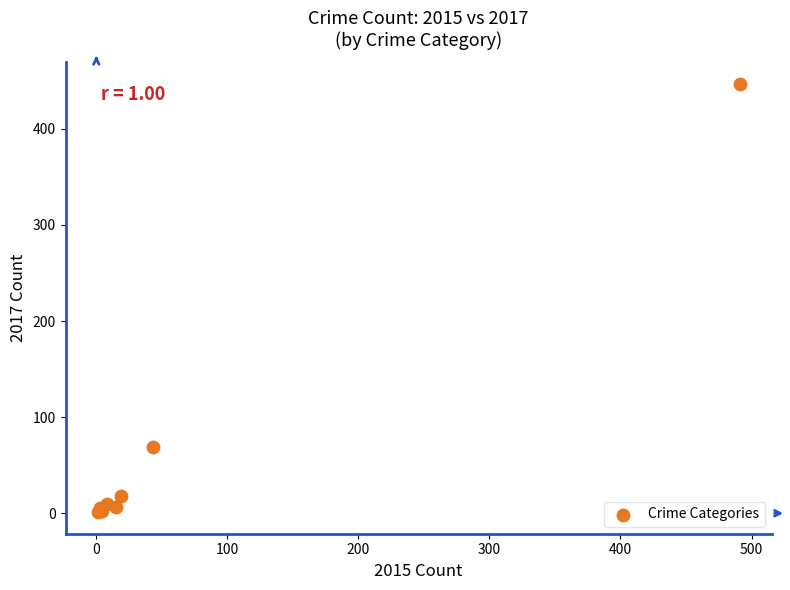

What Y value in the scatter plot is closest to 224?

69